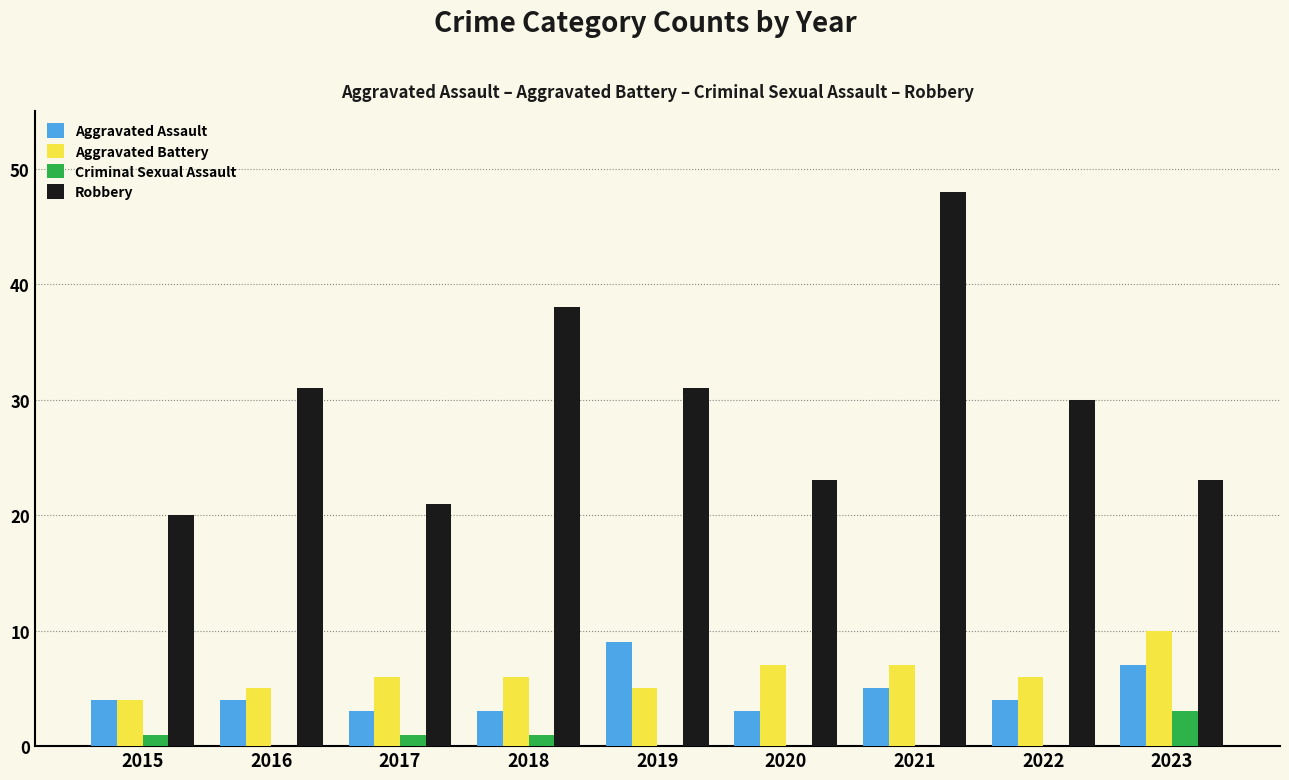

What value does the Aggravated Assault series have at 2023?

7